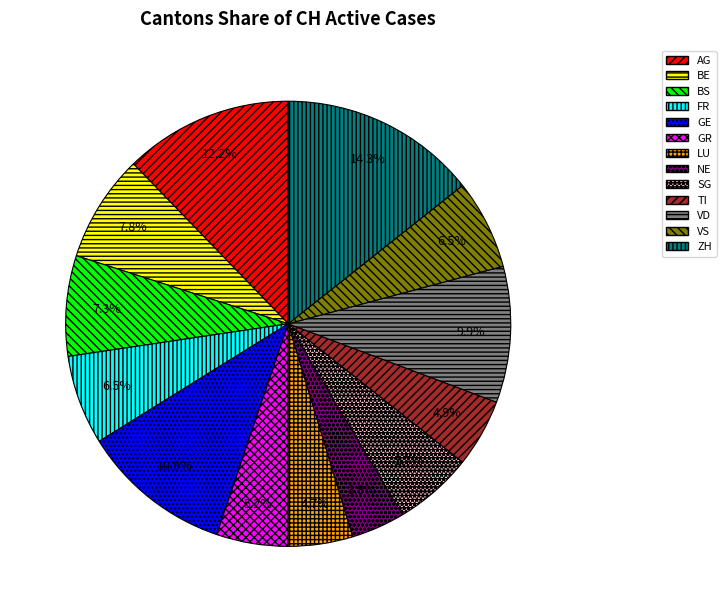

Approximately how many times larger is the value at FR compared to ZH?

0.5